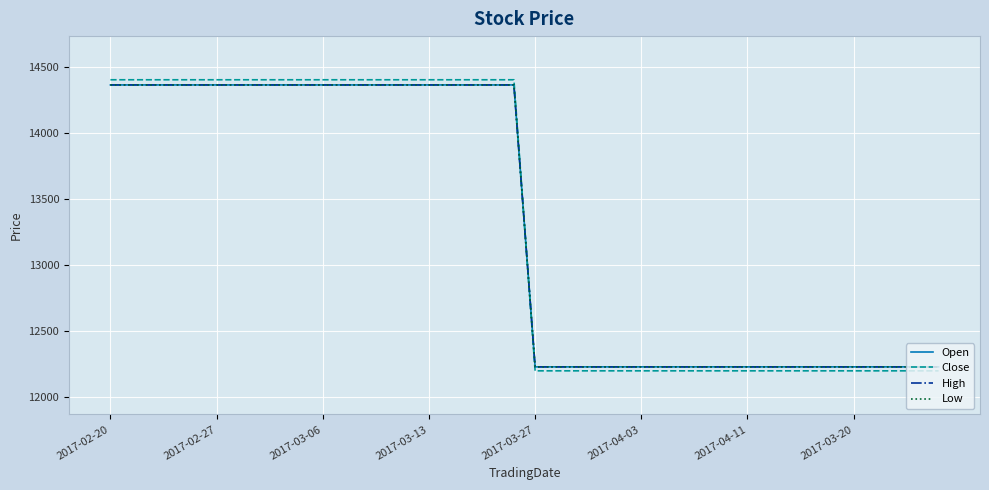

True or false: Low and Open intersect in this chart.

False